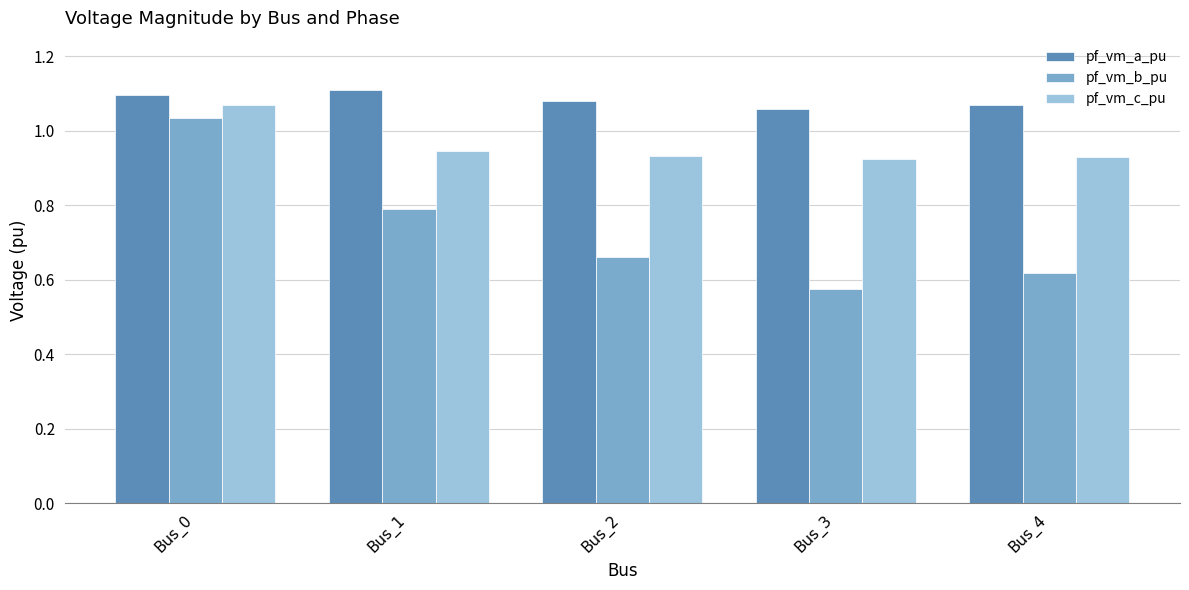

Does the chart contain stacked bars?

No